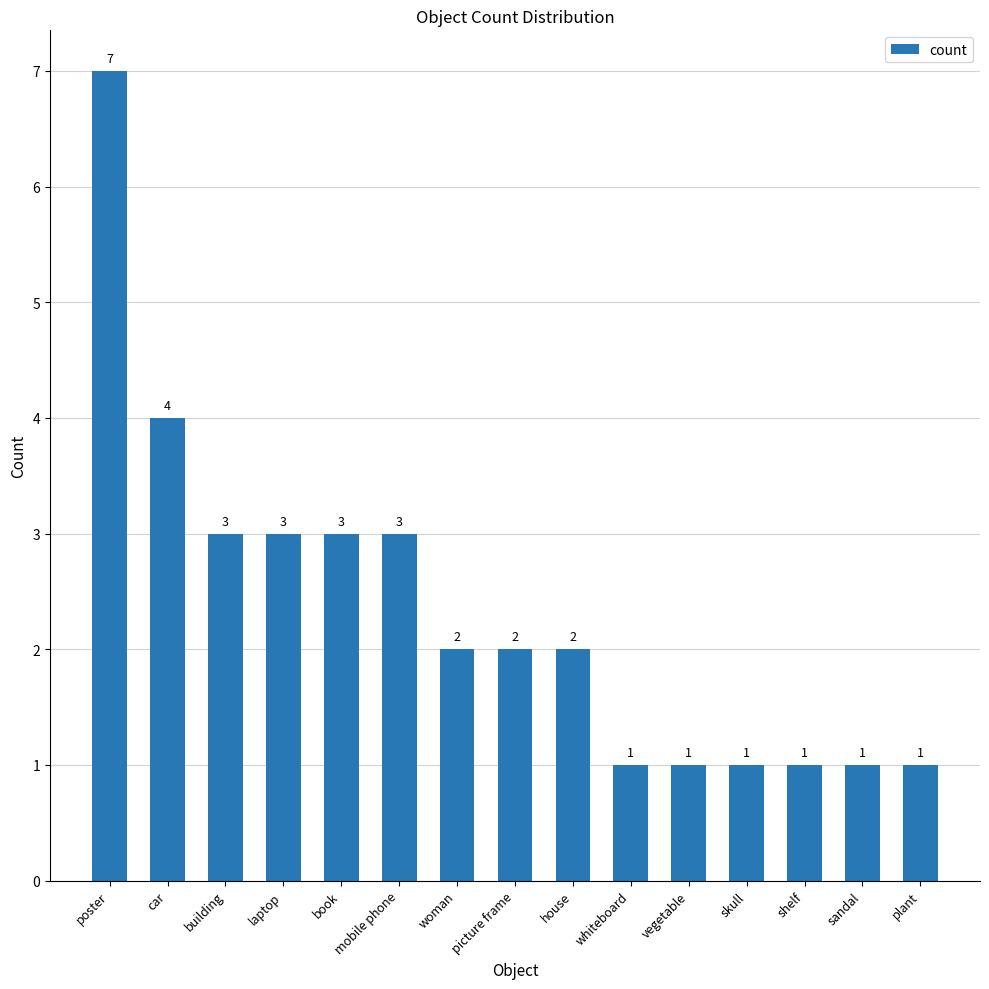

How many data points are less than 2?

6